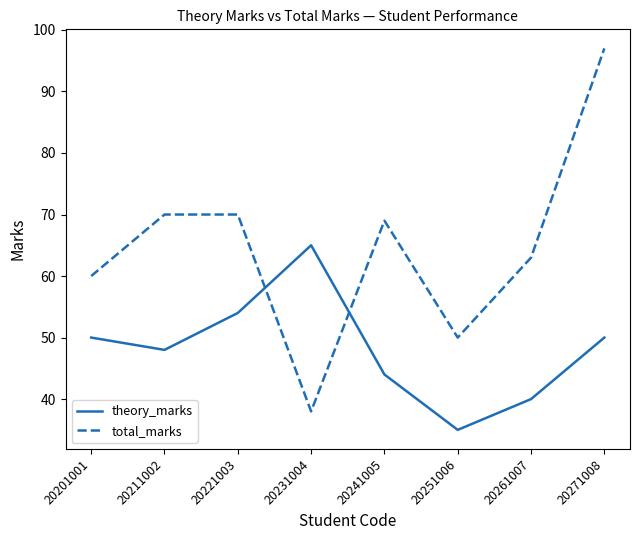

The theory_marks series shows 50 at 20271008. True or false?

True